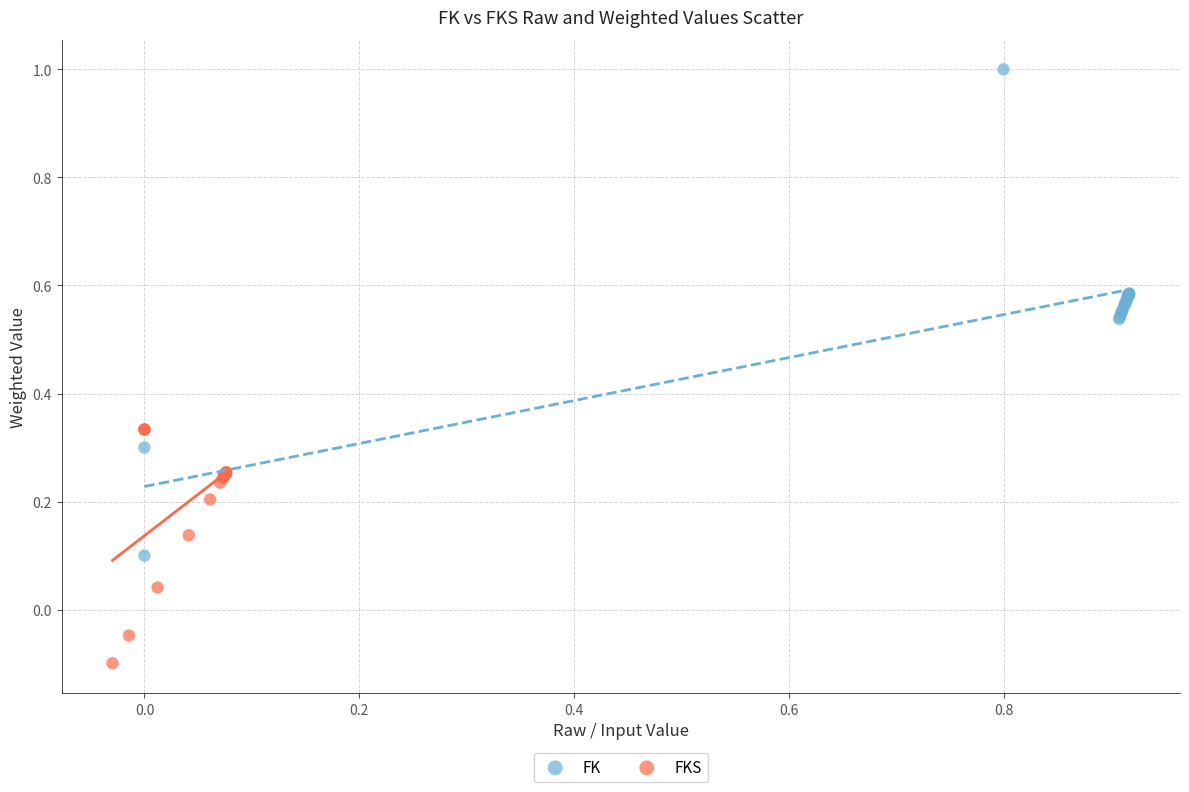

Which series contains the highest Y value?

FK